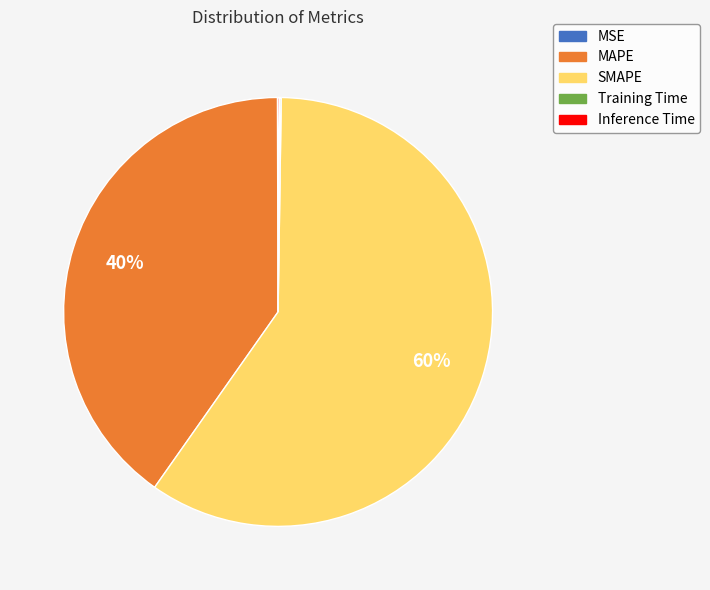

The SMAPE slice represents 50% of the pie. True or false?

False